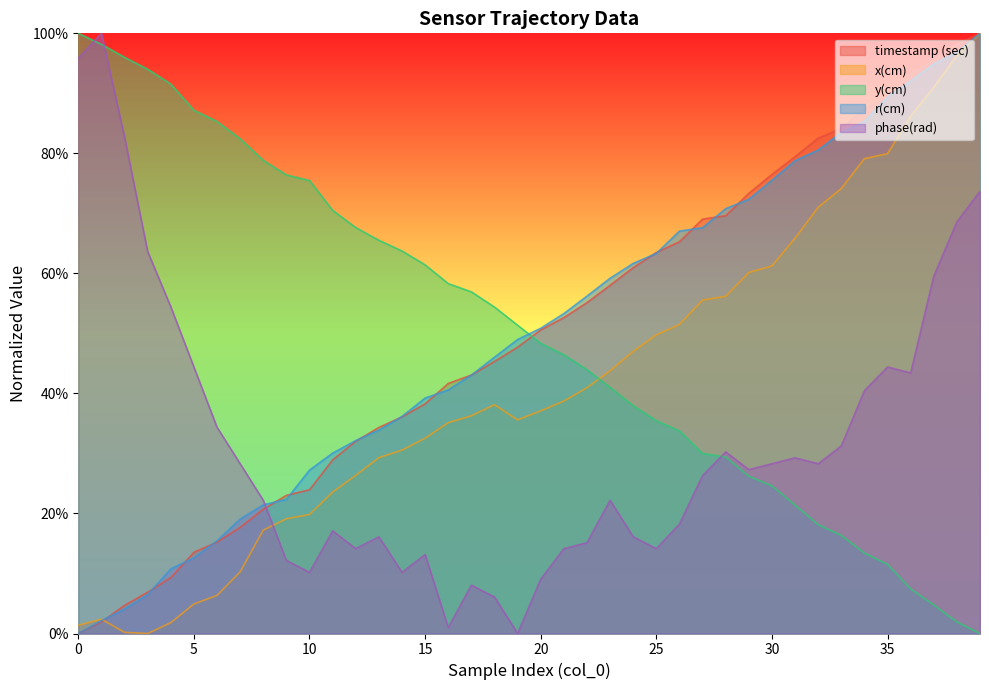

What is the total value across all series at 11?

1.7